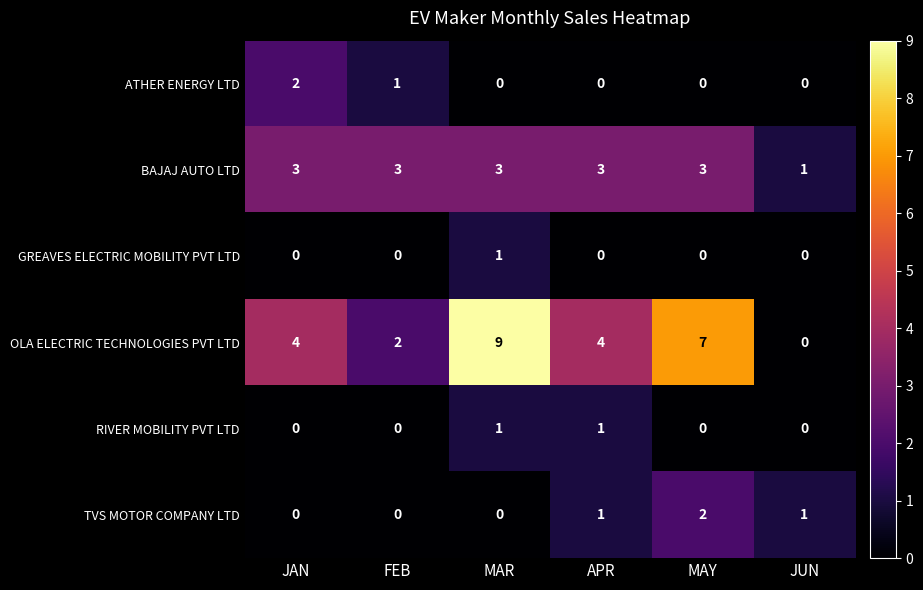

True or false: GREAVES ELECTRIC MOBILITY PVT LTD has a value of 1 at JUN.

False